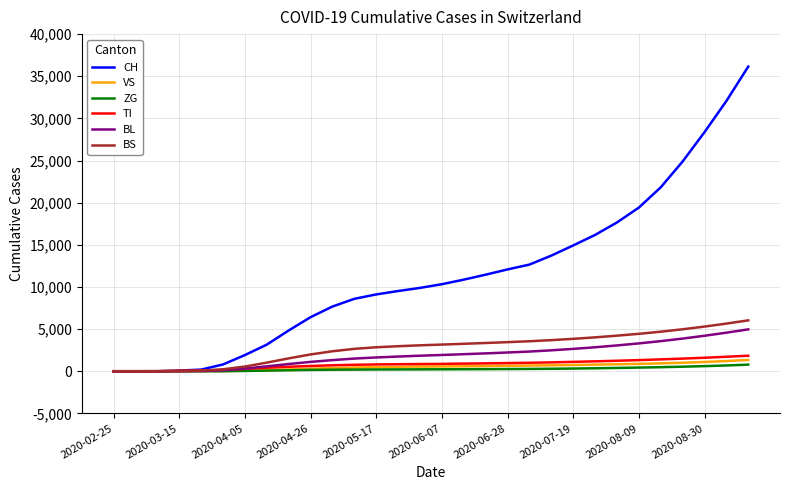

Which series has the largest range (max minus min)?

CH